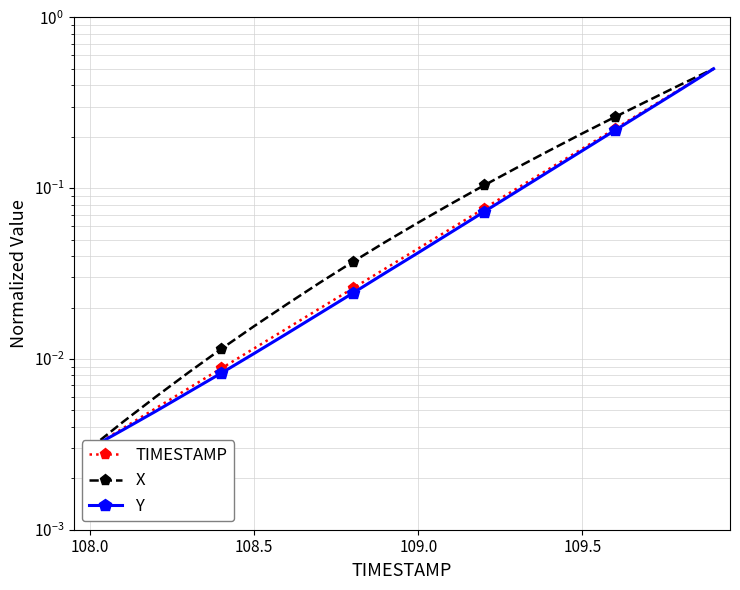

What is the average value of the Y series?

0.1